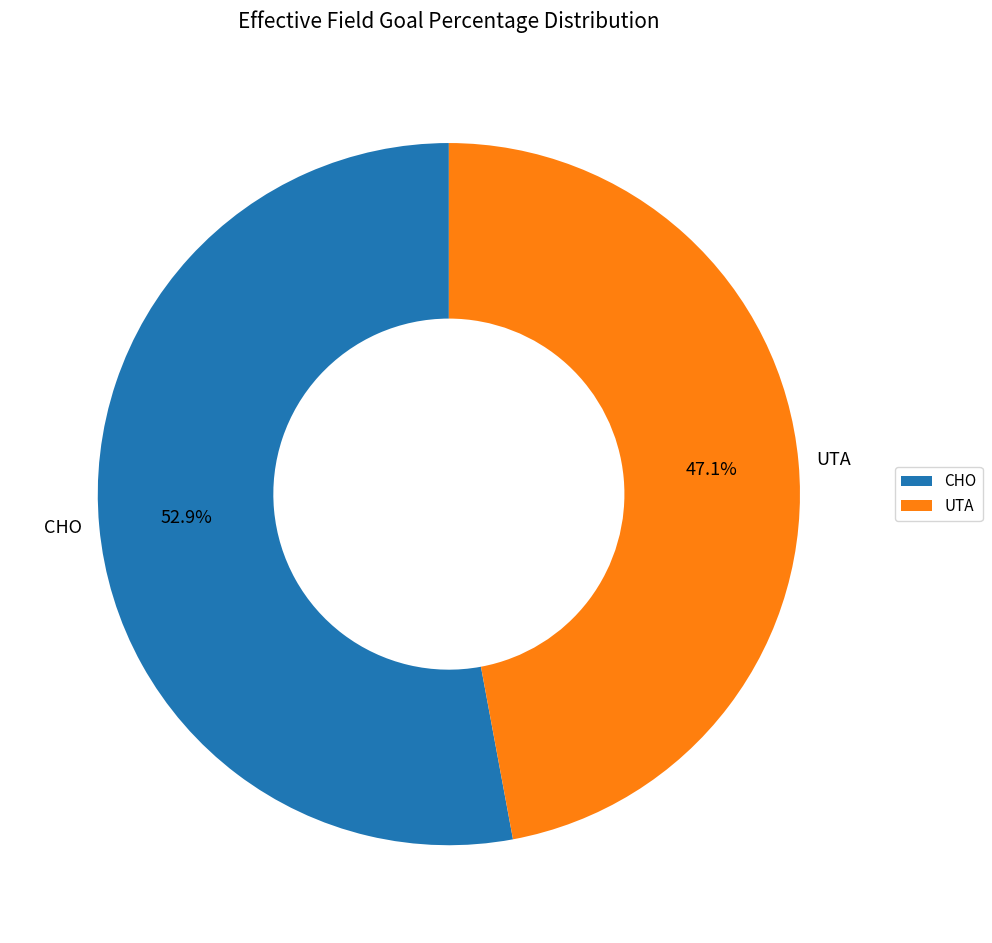

Count the number of slices in the pie.

2